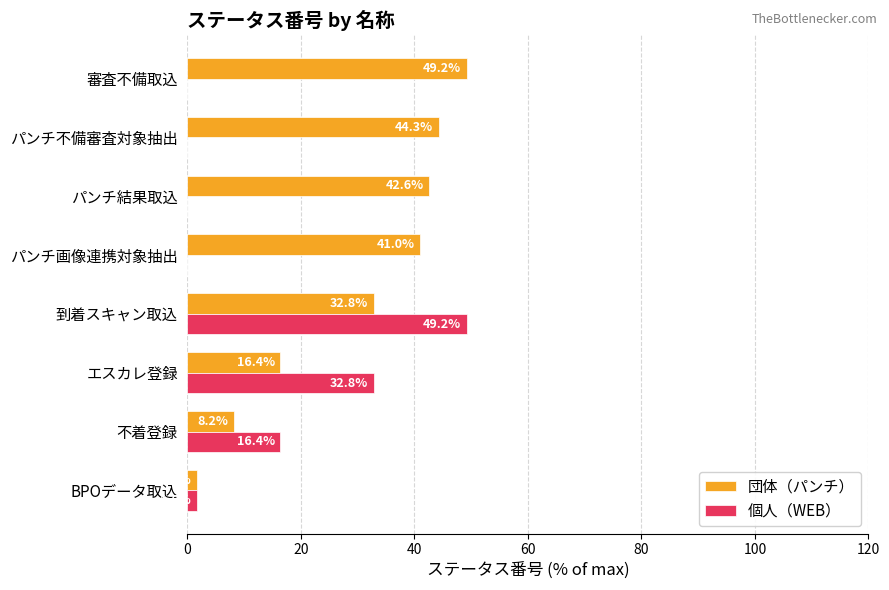

What is the total value across all series at 審査不備取込?

49.2